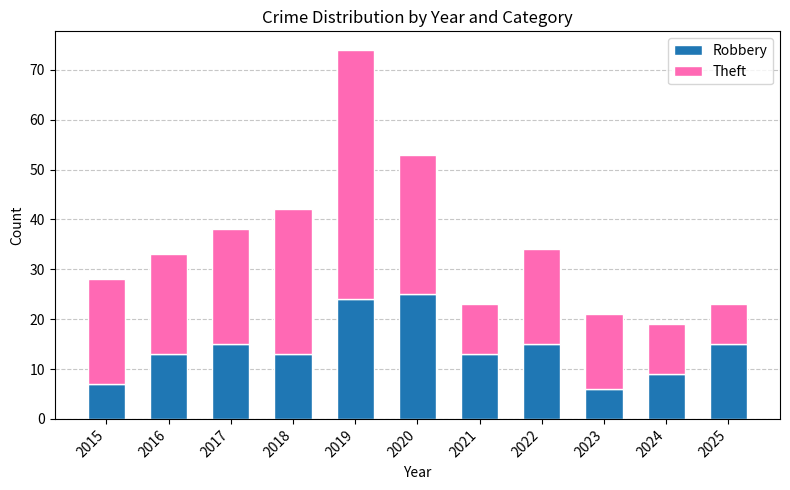

What is the total value across all series at 2017?

38